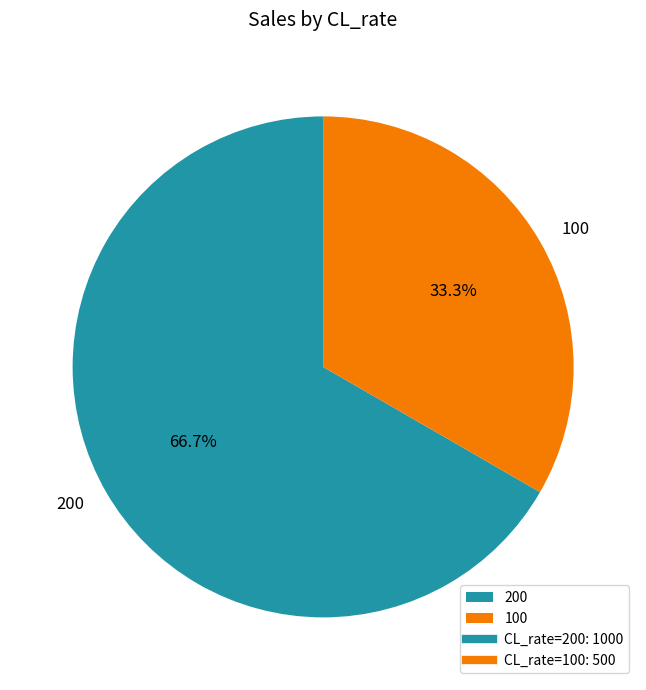

Combined, what portion of the pie is 200 and 100?

100.0%